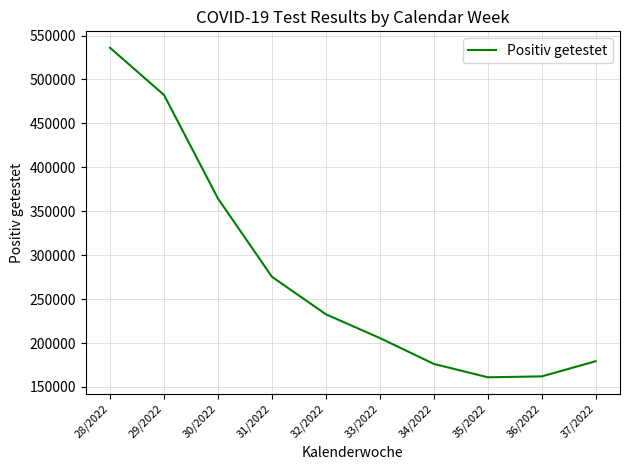

What position from the left is 30/2022?

3